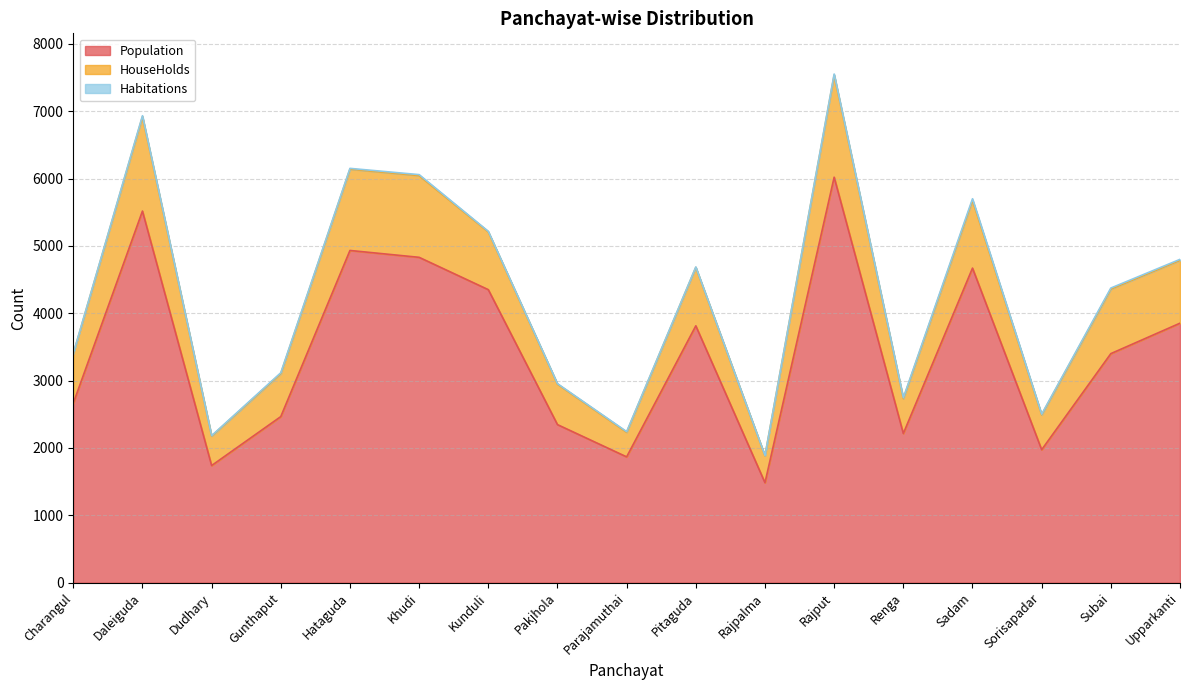

At which category is the sum across all series the highest?

Rajput